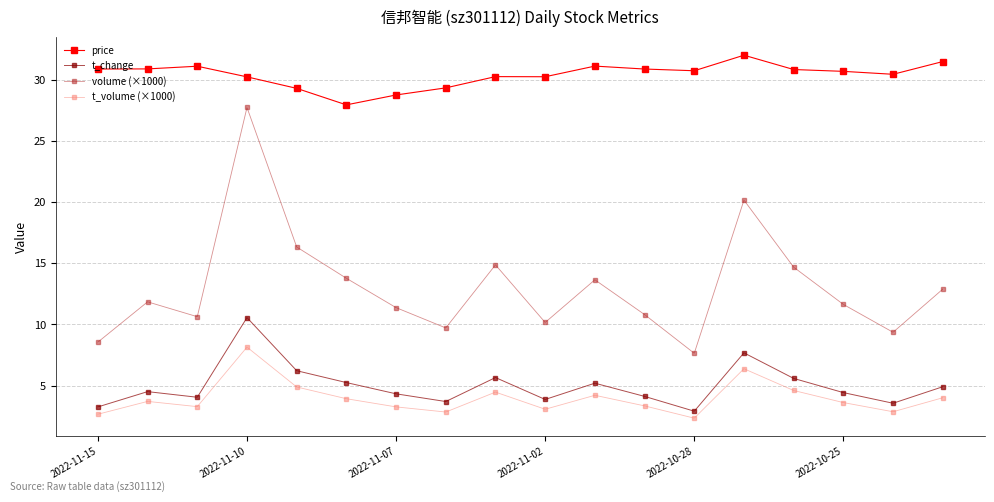

At how many categories does at least one series exceed 18?

18